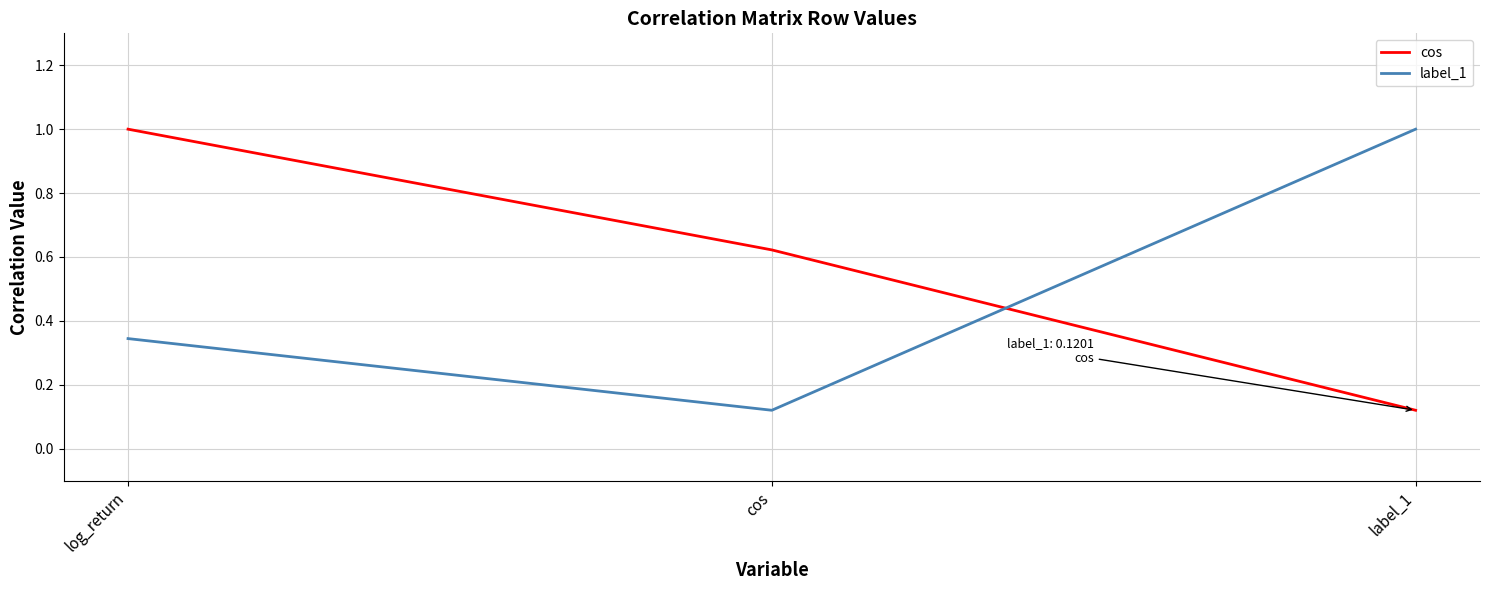

Which series has the largest total across all categories?

cos